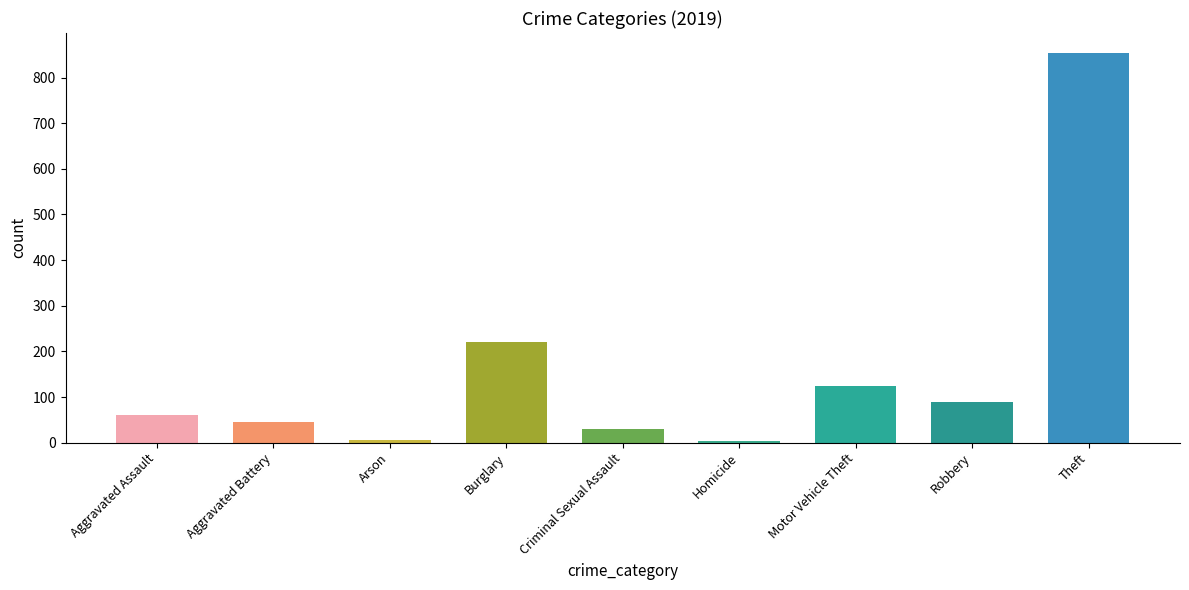

How many categories are shown in the chart?

9